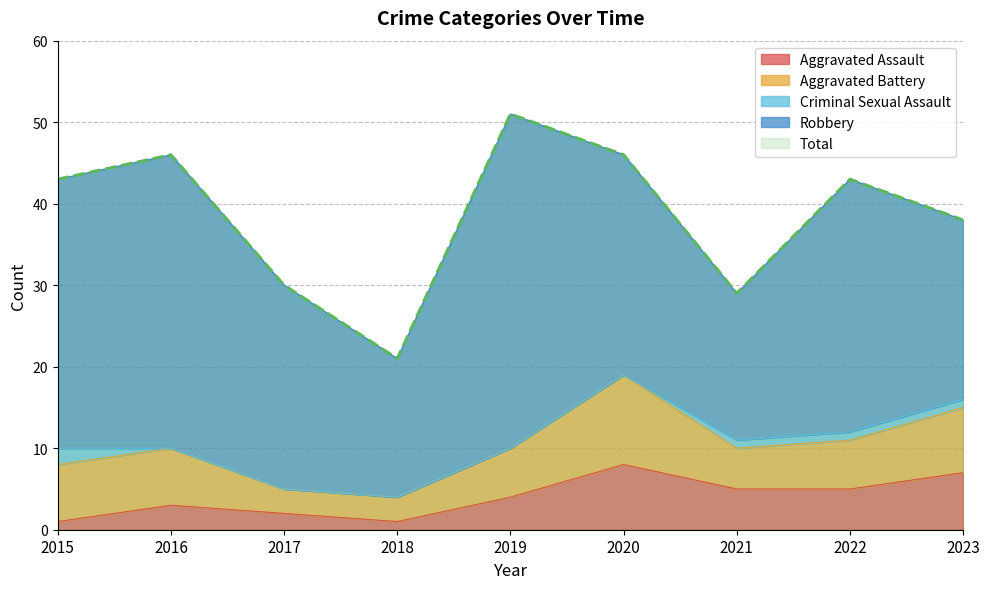

True or false: Robbery and Aggravated Assault cross at least once.

False